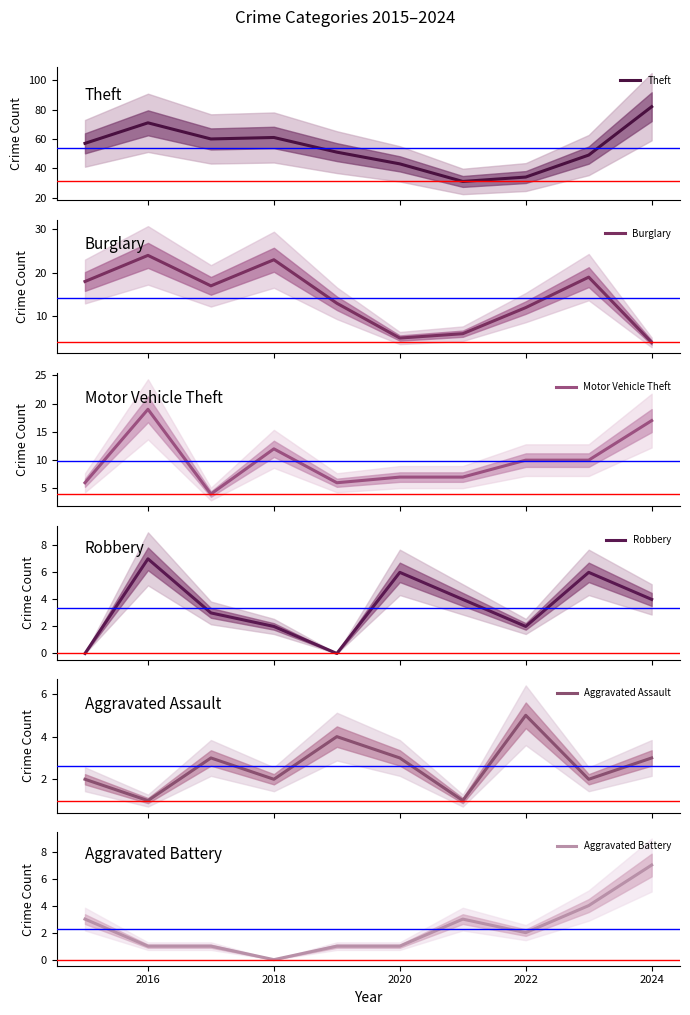

What is the highest value of the Robbery series?

7